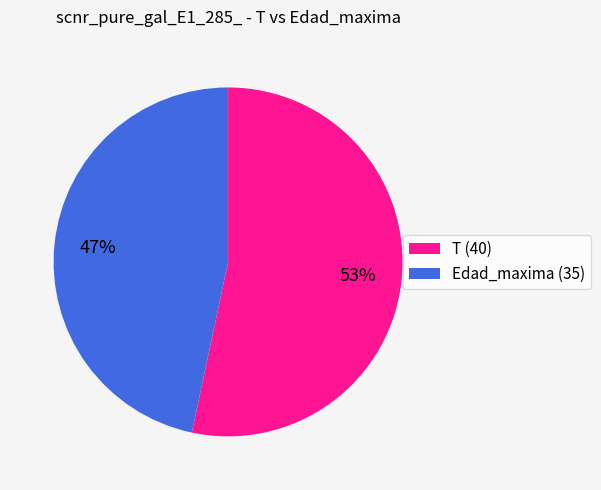

True or false: T (40) accounts for 53% of the total.

True